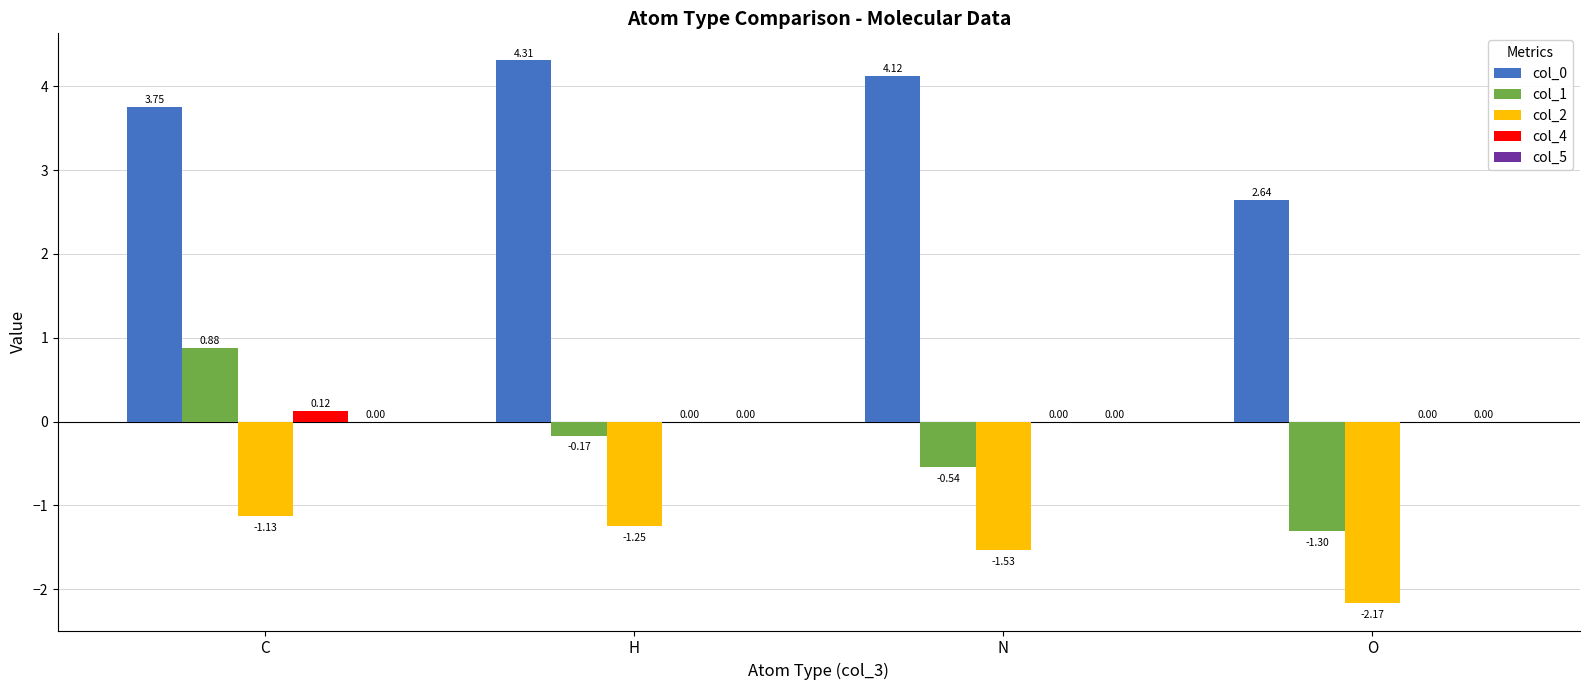

Between C and N, which series saw the biggest shift?

col_1